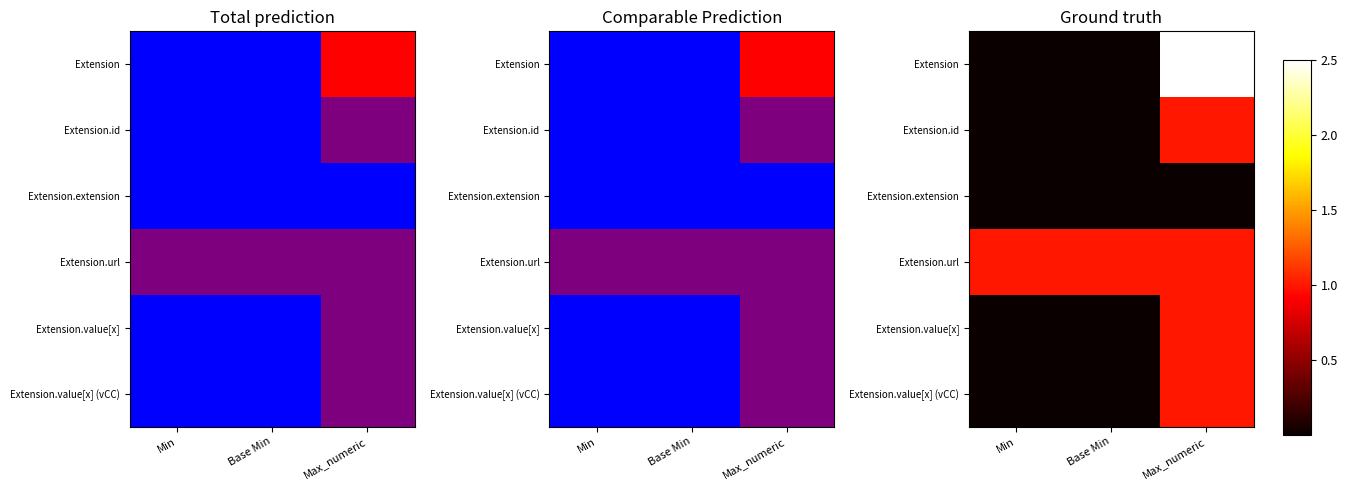

What is the sum of all Extension values?

2.5